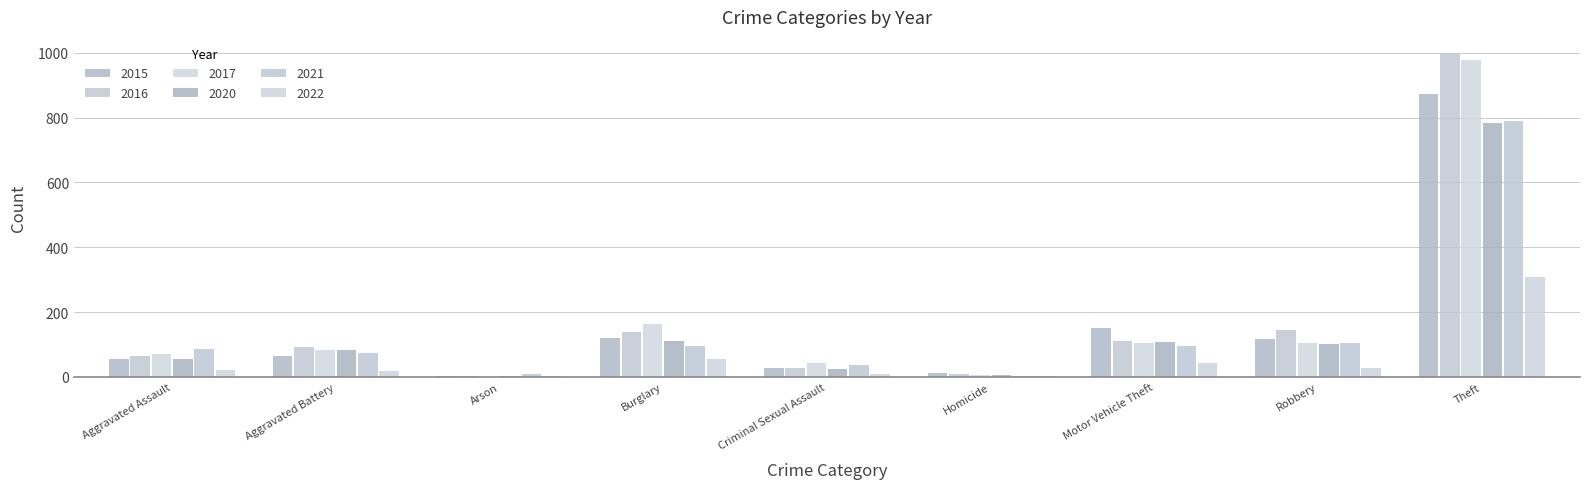

How many distinct data groups are displayed?

6